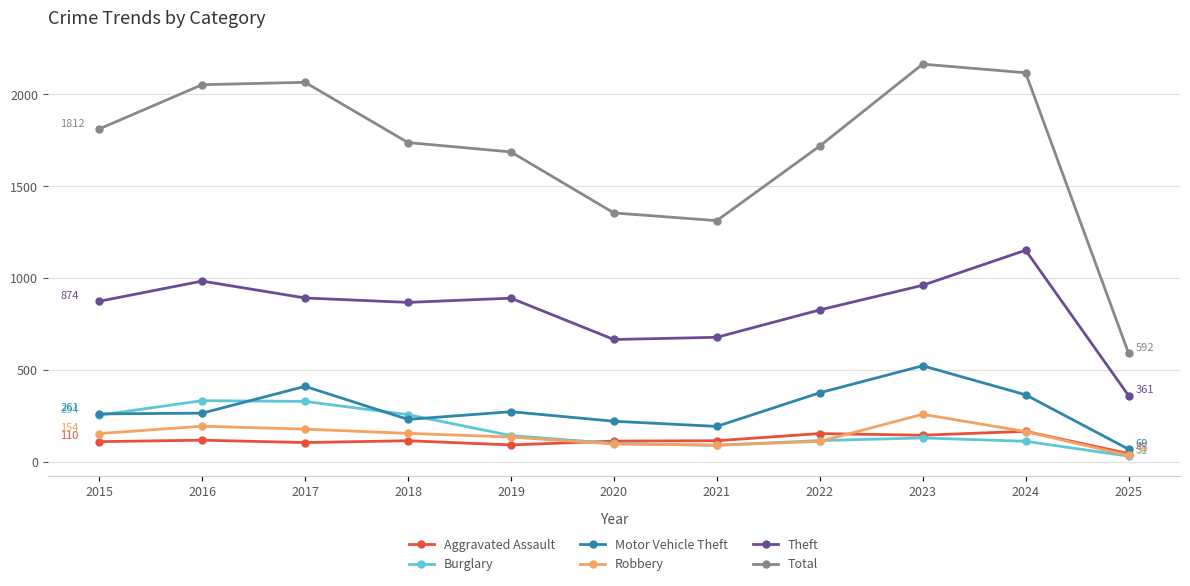

True or false: Burglary has more than 1 interior local peaks.

True